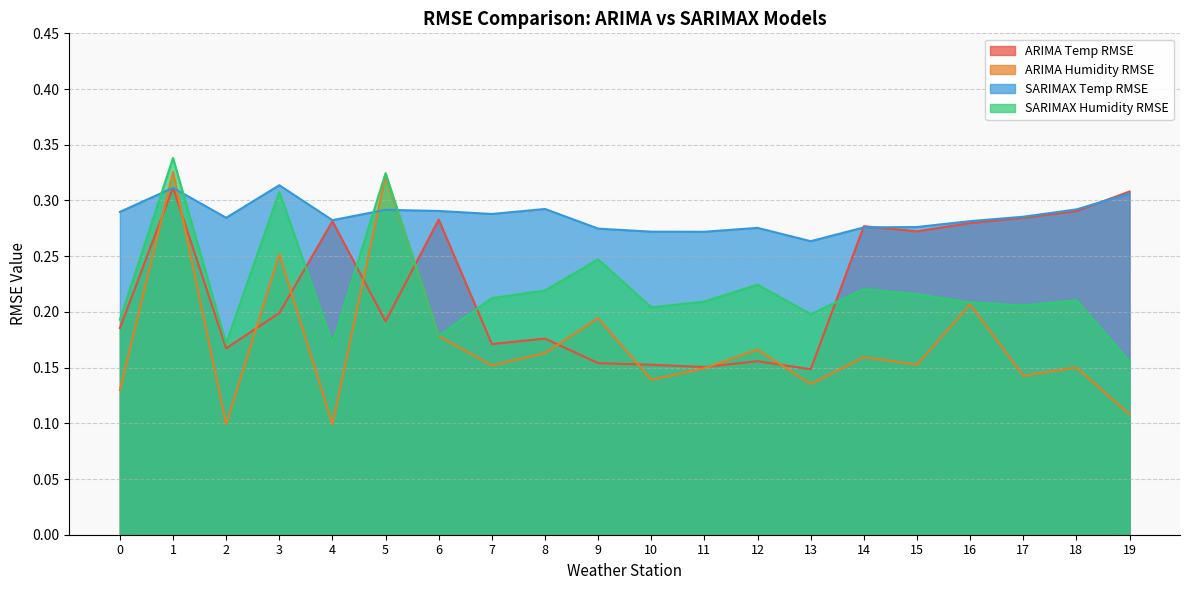

At which label does ARIMA Temp RMSE reach its peak?

1